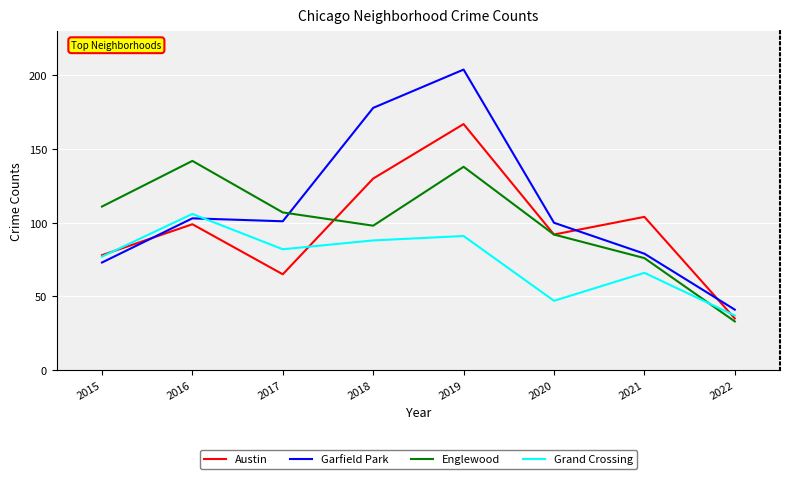

At which category is the sum across all series the highest?

2019